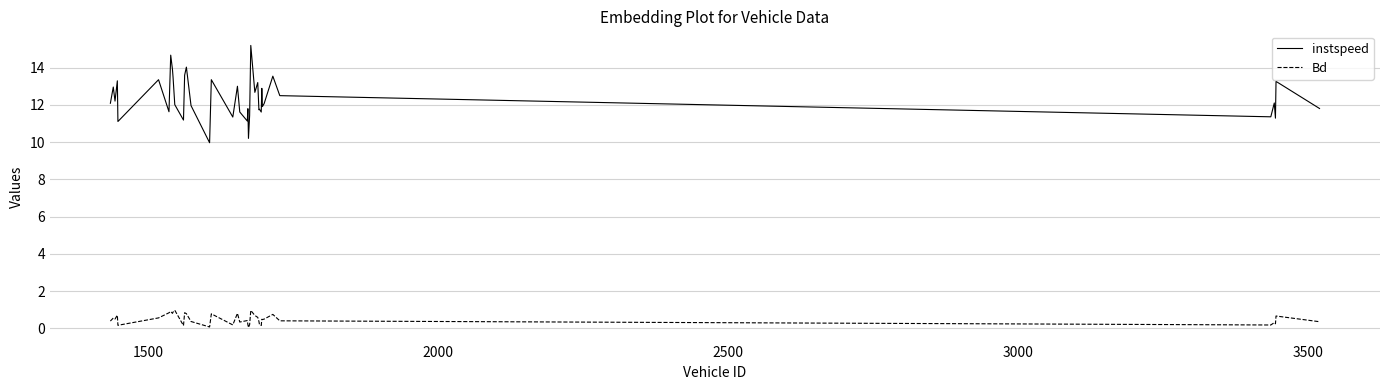

Rank the series by their maximum value, from highest to lowest.

instspeed, Bd